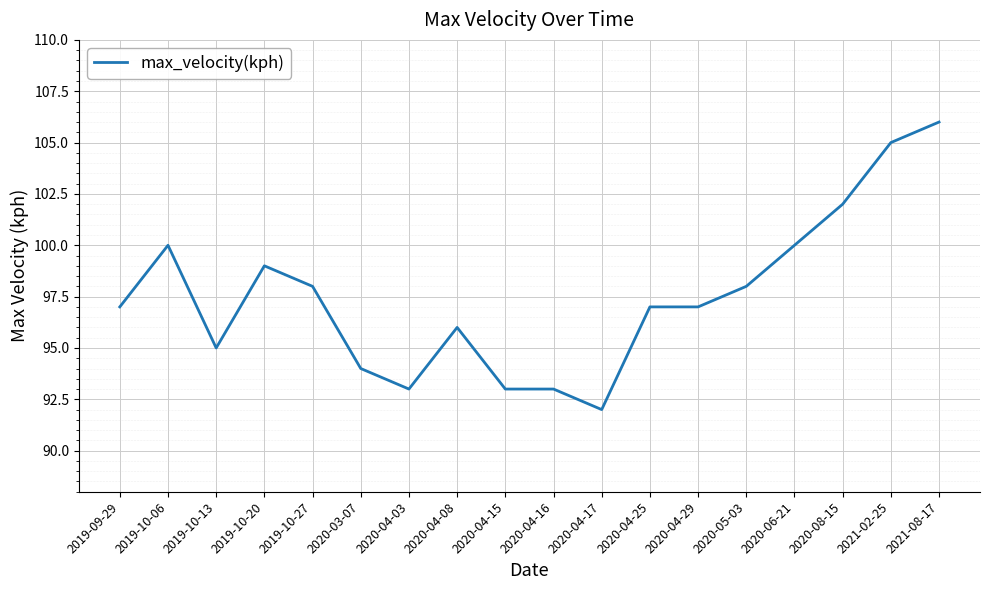

Read the value at 2020-04-17.

92